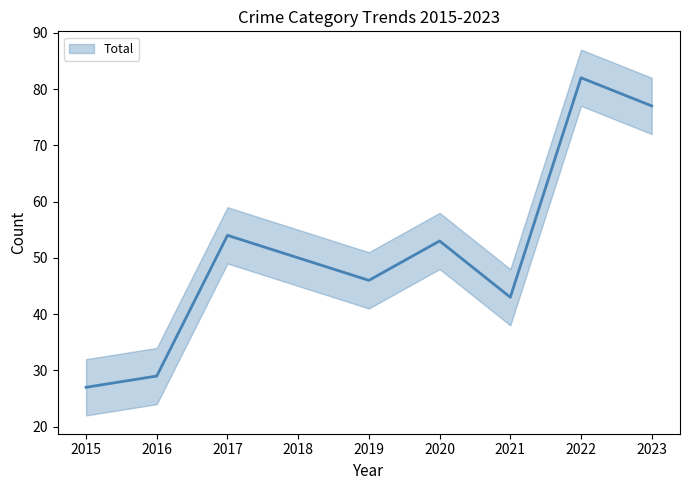

What is the difference between the Total values at 2021 and 2019?

3